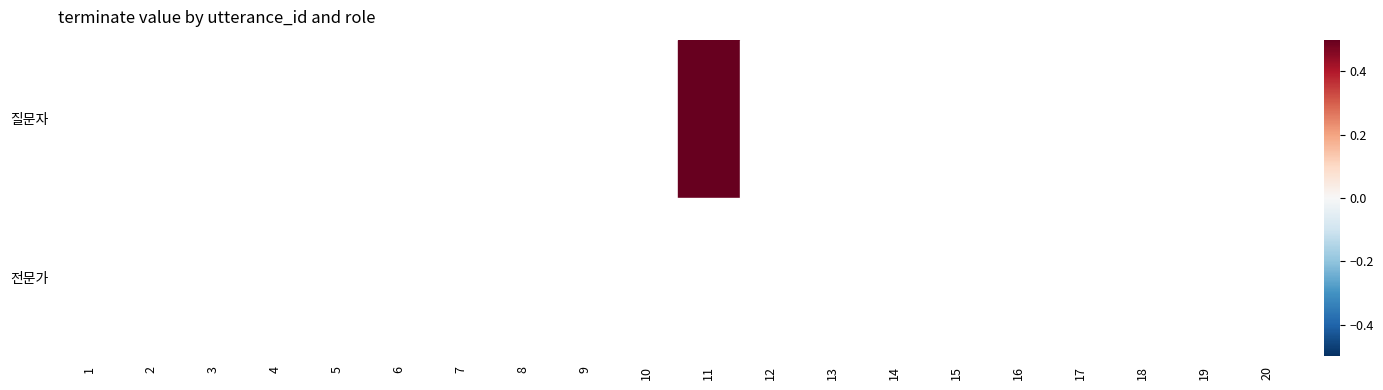

True or false: 질문자 has a value of 0 at 3.

True